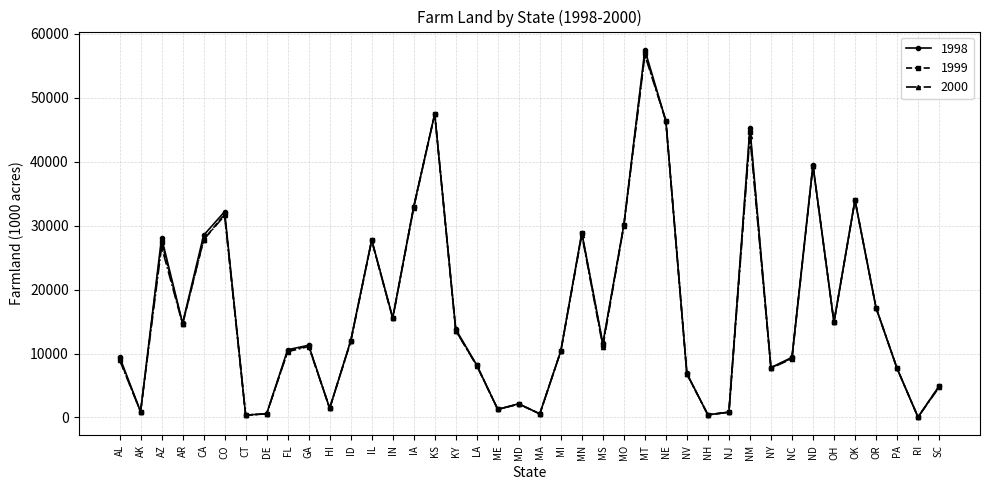

Where is the first local maximum for 2000?

AZ